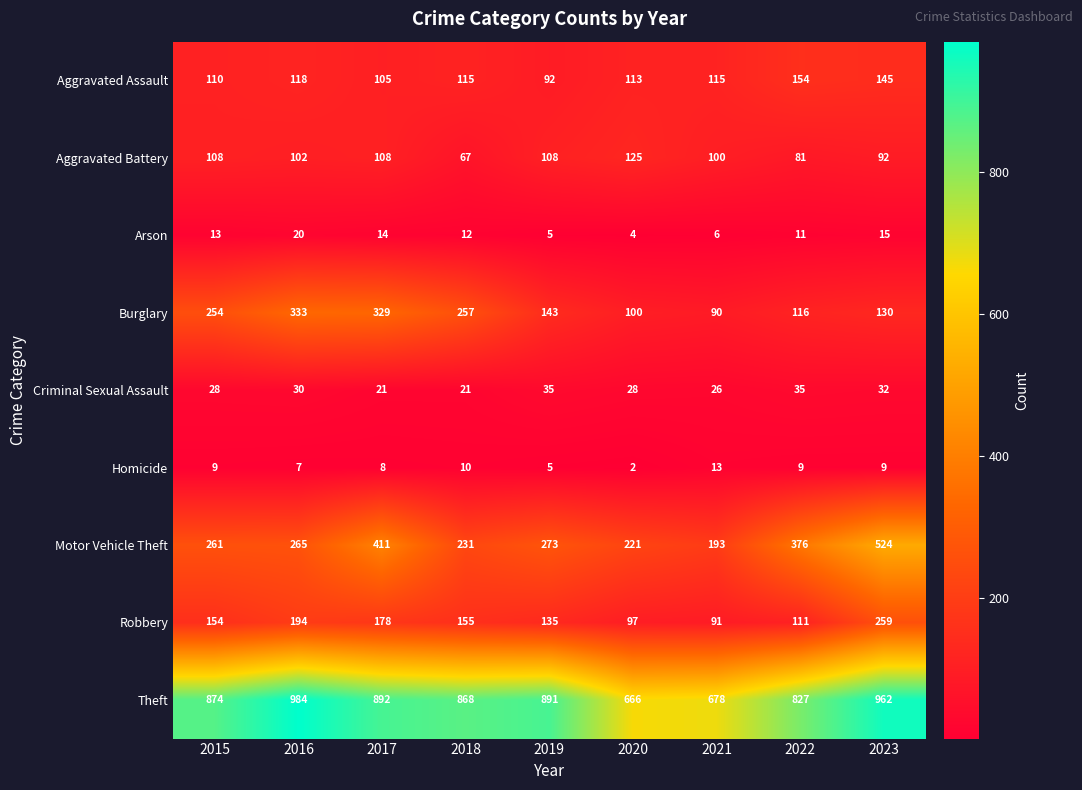

Rank the categories by Arson value from highest to lowest.

2016, 2023, 2017, 2015, 2018, 2022, 2021, 2019, 2020